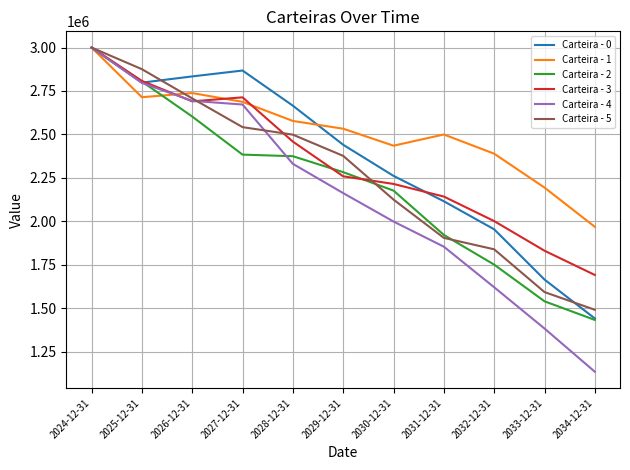

Which category has the lowest value across all series?

2034-12-31